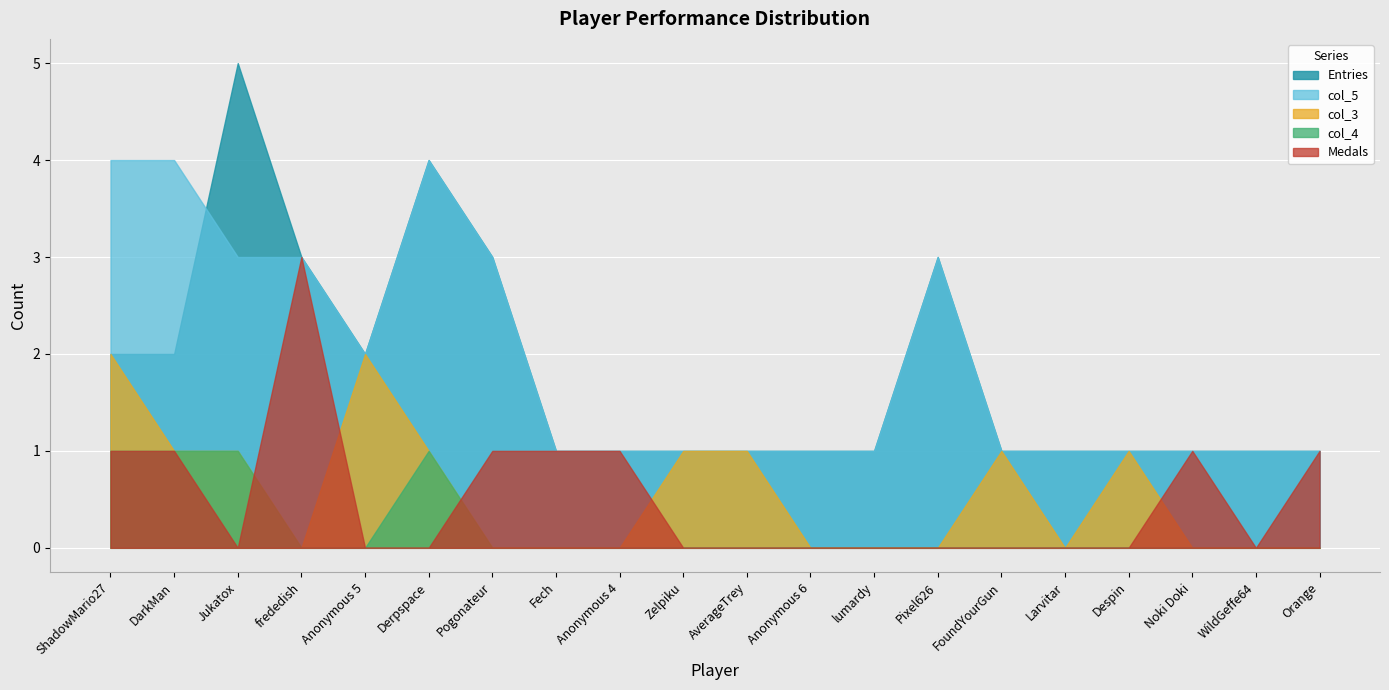

At which label is col_5 closest to 2?

Anonymous 5